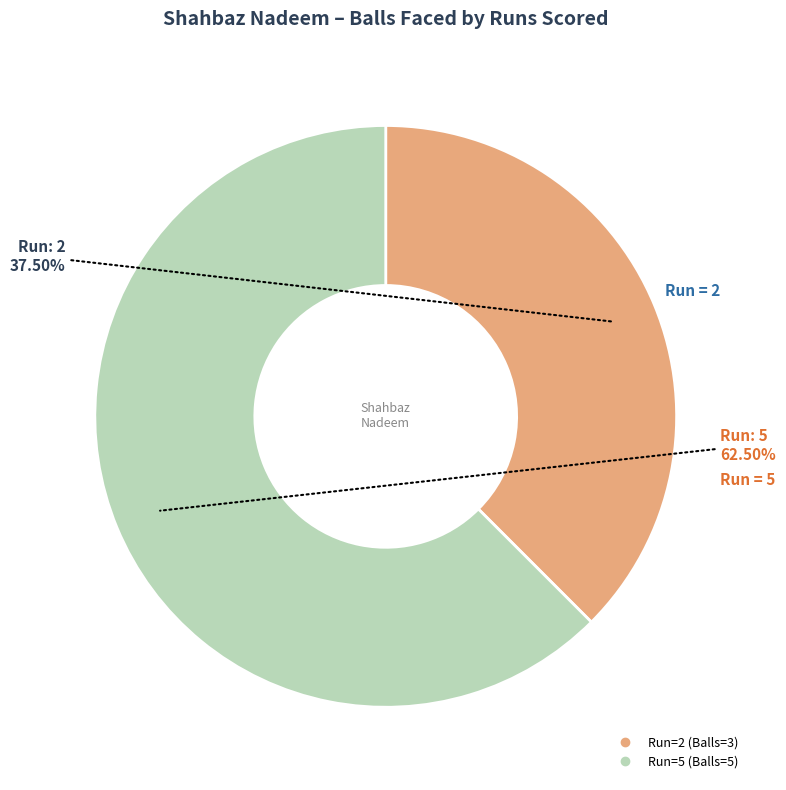

Is there a majority slice in this chart?

Yes